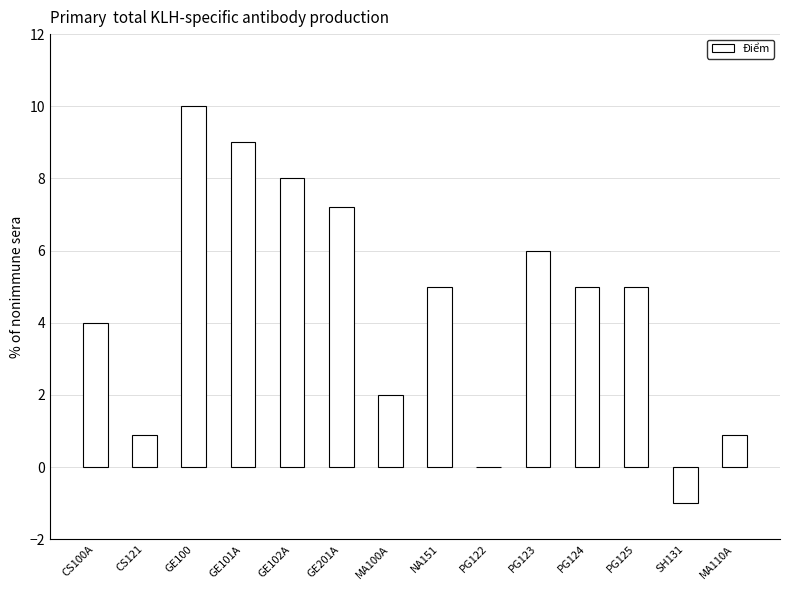

Reading right to left, list all the values displayed in this chart.

MA110A=0.9	SH131=-1.0	PG125=5.0	PG124=5.0	PG123=6.0	PG122=0.0	NA151=5.0	MA100A=2.0	GE201A=7.2	GE102A=8.0	GE101A=9.0	GE100=10.0	CS121=0.9	CS100A=4.0